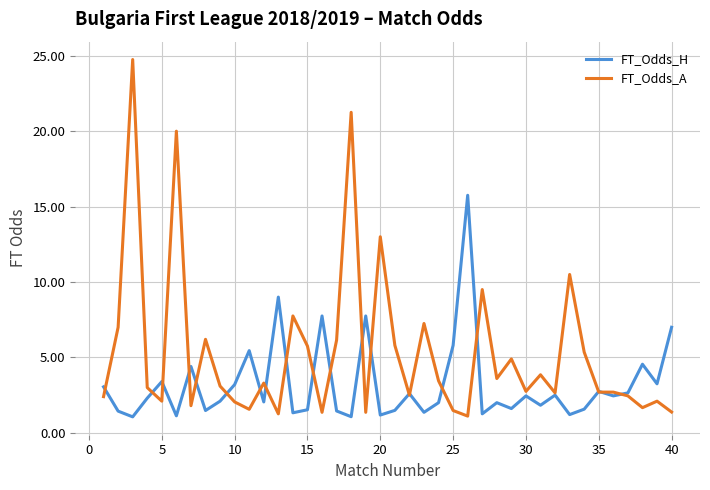

List the series in order of their peak value, lowest first.

FT_Odds_H, FT_Odds_A